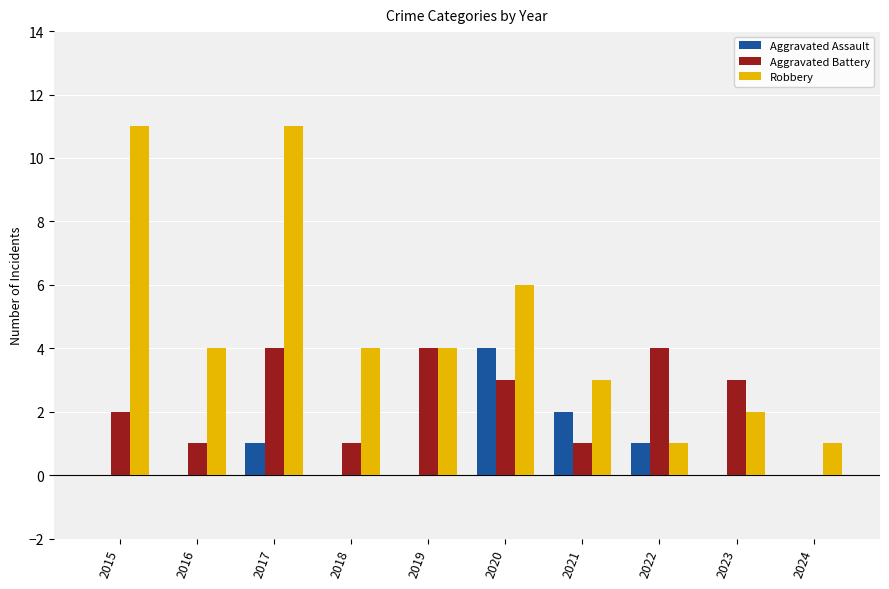

How many data points does each series have?

10